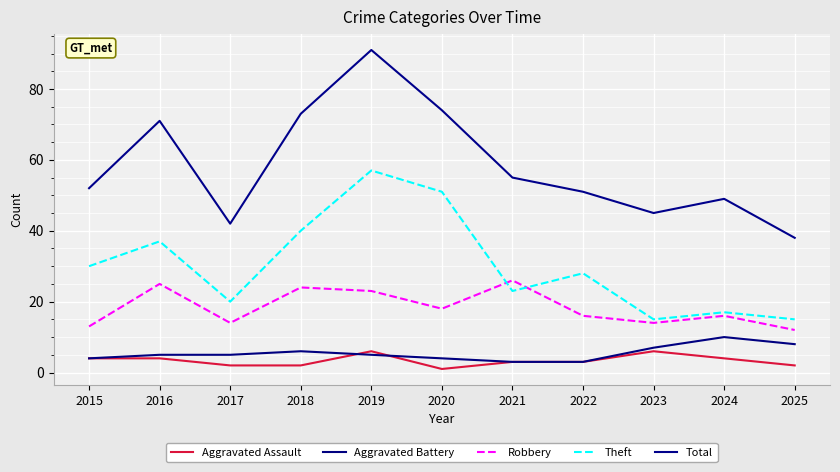

How many lines are shown in the chart?

5